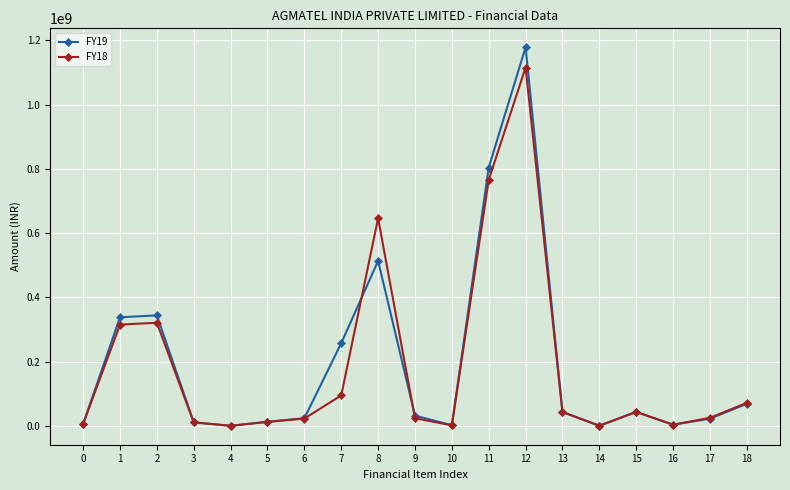

True or false: FY18 has more than 2 points higher than both neighbors.

True